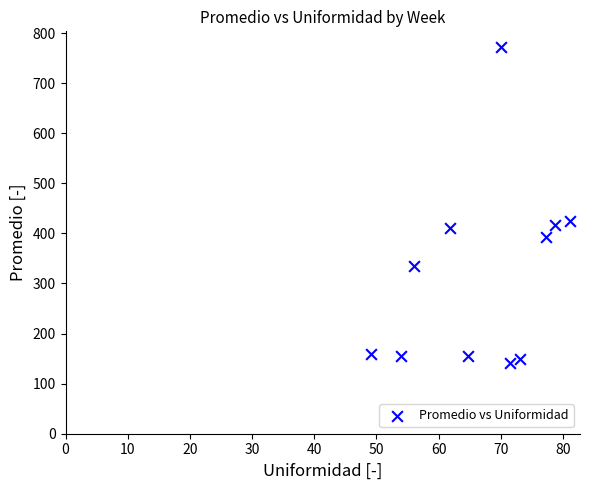

What is the average X value?

67.0